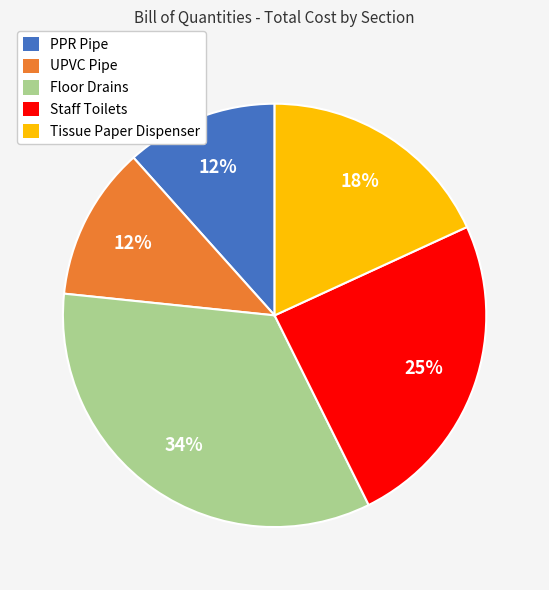

Which slice is the largest?

Floor Drains